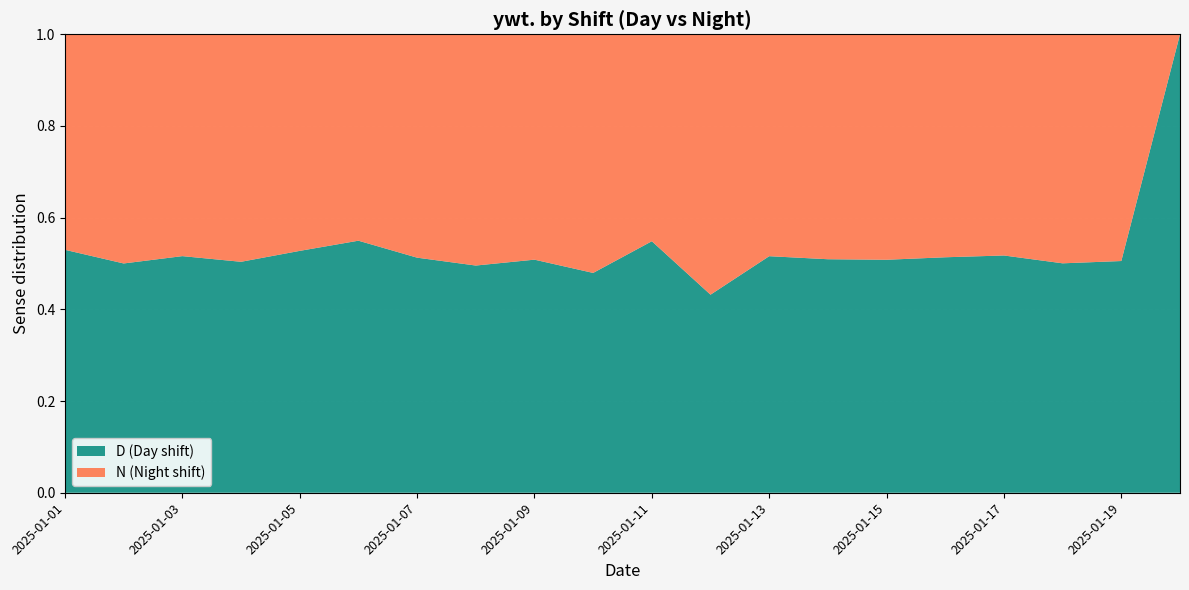

Reading left to right, list all the values displayed in this chart.

D: 2025-01-01=8.2	2025-01-02=8.2	2025-01-03=8.2	2025-01-04=7.6	2025-01-05=8.7	2025-01-06=9.3	2025-01-07=7.7	2025-01-08=7.1	2025-01-09=7.5	2025-01-10=8.2	2025-01-11=8.6	2025-01-12=7.1	2025-01-13=8.5	2025-01-14=7.8	2025-01-15=7.8	2025-01-16=7.8	2025-01-17=7.7	2025-01-18=6.9	2025-01-19=7.4	2025-01-20=7.7
N: 2025-01-01=7.3	2025-01-02=8.2	2025-01-03=7.7	2025-01-04=7.5	2025-01-05=7.8	2025-01-06=7.6	2025-01-07=7.3	2025-01-08=7.2	2025-01-09=7.2	2025-01-10=8.9	2025-01-11=7.1	2025-01-12=9.3	2025-01-13=7.9	2025-01-14=7.5	2025-01-15=7.5	2025-01-16=7.4	2025-01-17=7.2	2025-01-18=6.9	2025-01-19=7.3	2025-01-20=0.0